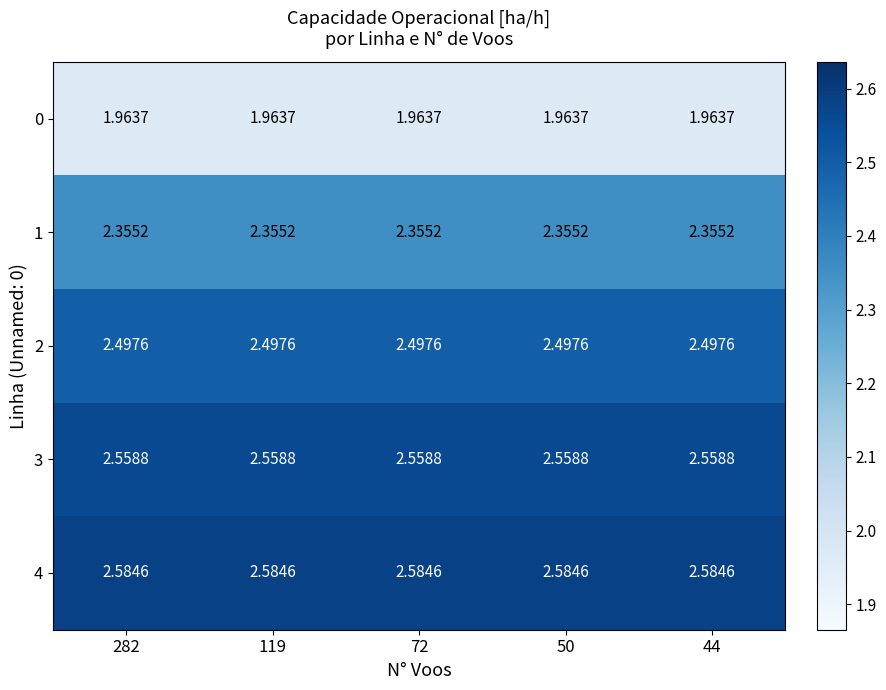

Is the value of 2 at 72 greater than the value of 3 at 50?

No